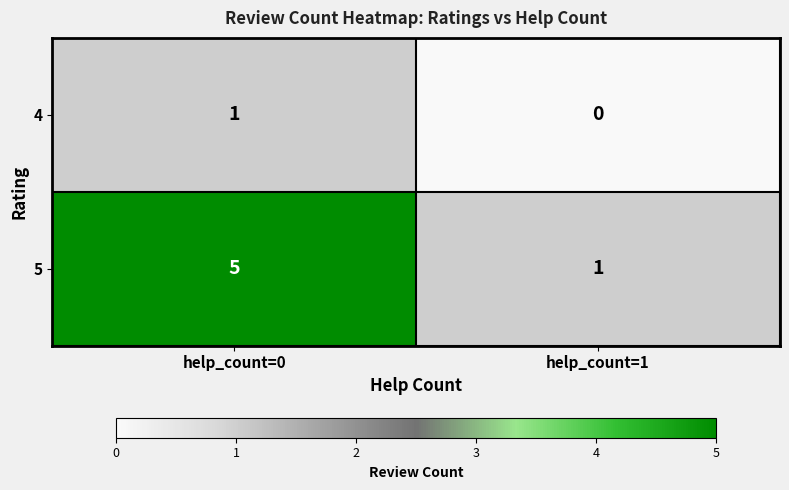

The value of 4 at help_count=0 is 1. True or false?

True